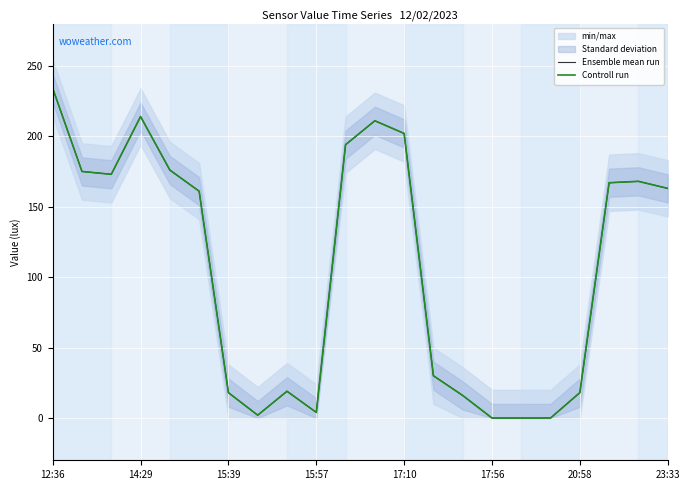

Reading right to left, list all the values displayed in this chart.

Ensemble mean run: 163	168	167	18	0	0	0	16	30	202	211	194	4	19	2	18	161	176	214	173	175	234
Controll run: 163	168	167	18	0	0	0	16	30	202	211	194	4	19	2	18	161	176	214	173	175	234